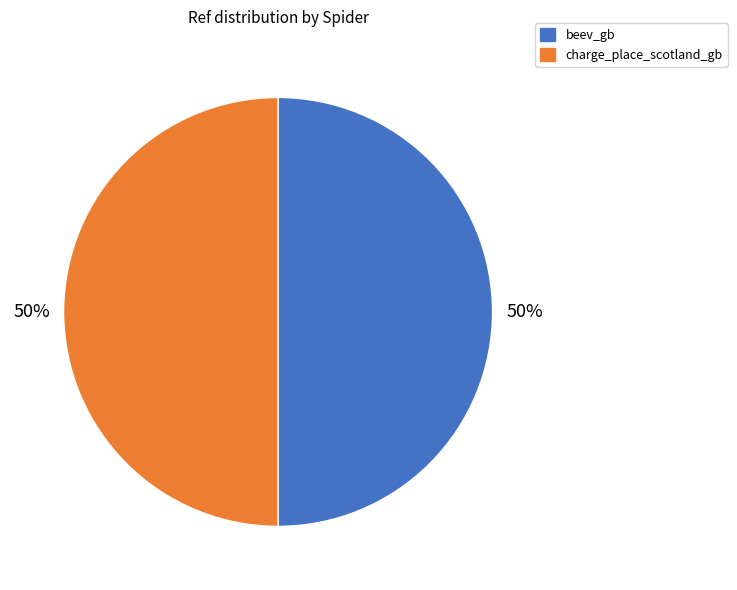

To the nearest percent, what percentage of the pie is beev_gb?

50%